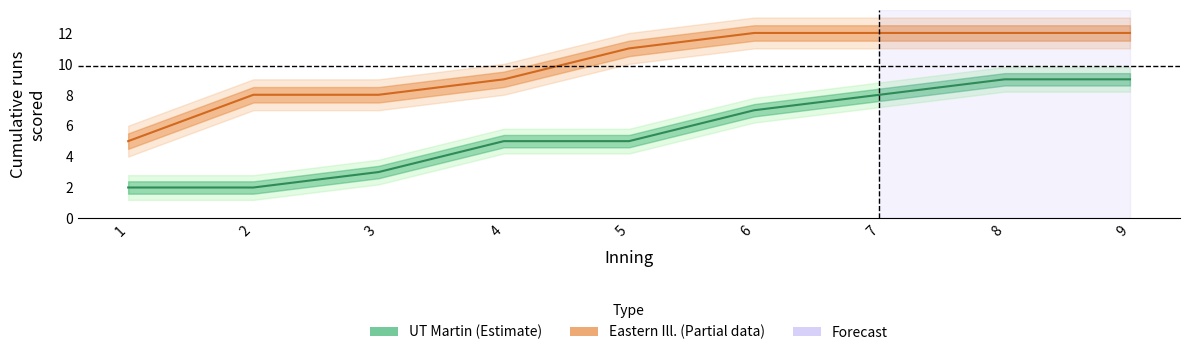

True or false: UT Martin and Eastern Ill. cross at least once.

False